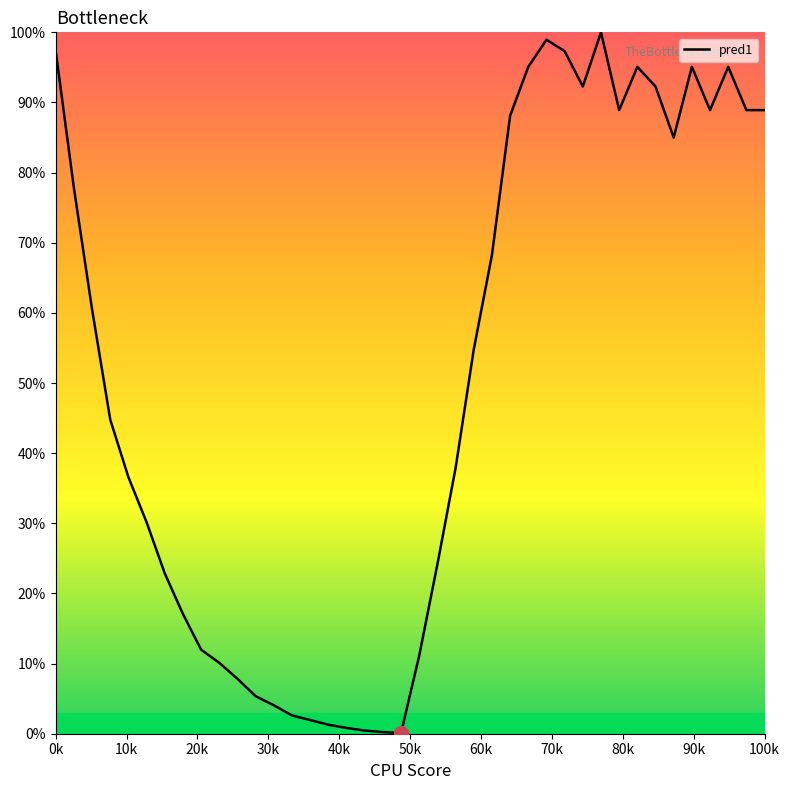

What is the maximum value shown in the chart?

100.0